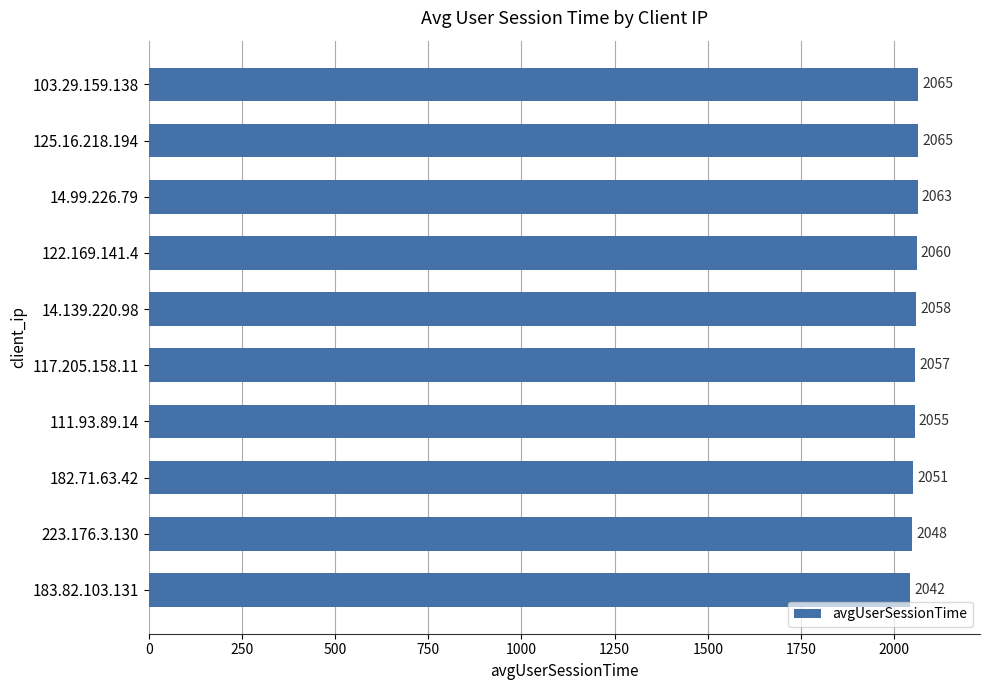

The chart shows a value of 964 at 183.82.103.131. True or false?

False